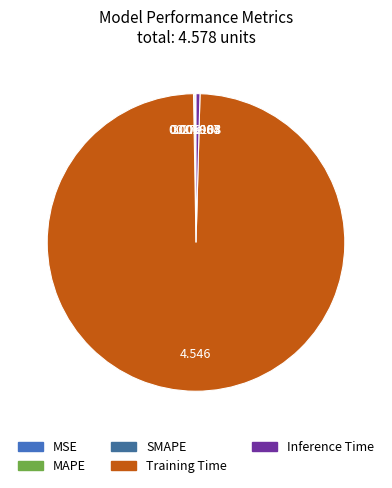

Is there a majority slice in this chart?

Yes